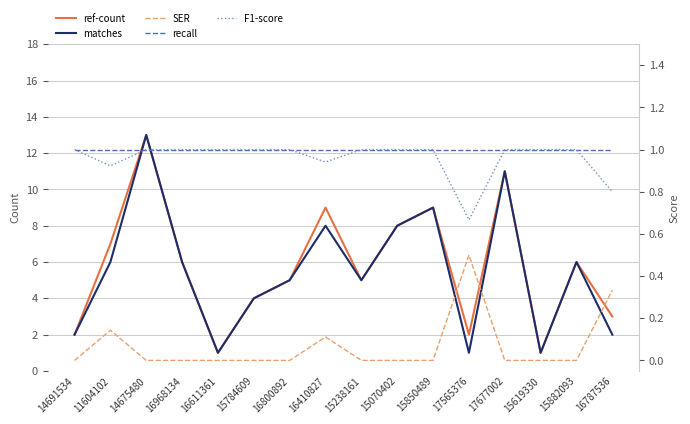

What is the spread (max minus min) of values at 15882093?

6.0